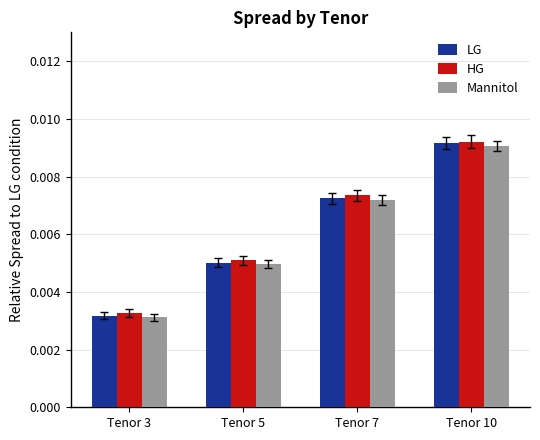

How many groups of bars are there?

4